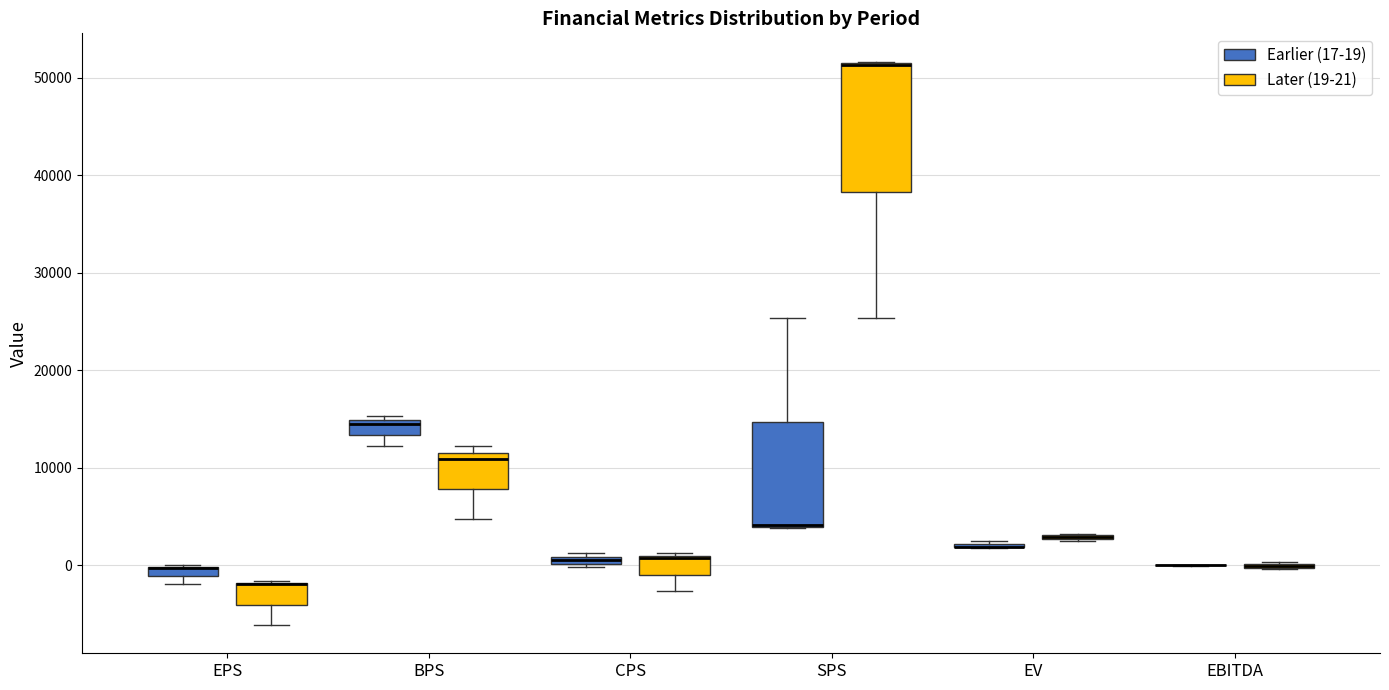

Where is the upper edge of the box for BPS (Earlier (17-19)) on the y-axis? The values are not printed on the chart, so give them approximately, as read against the axis.

15000